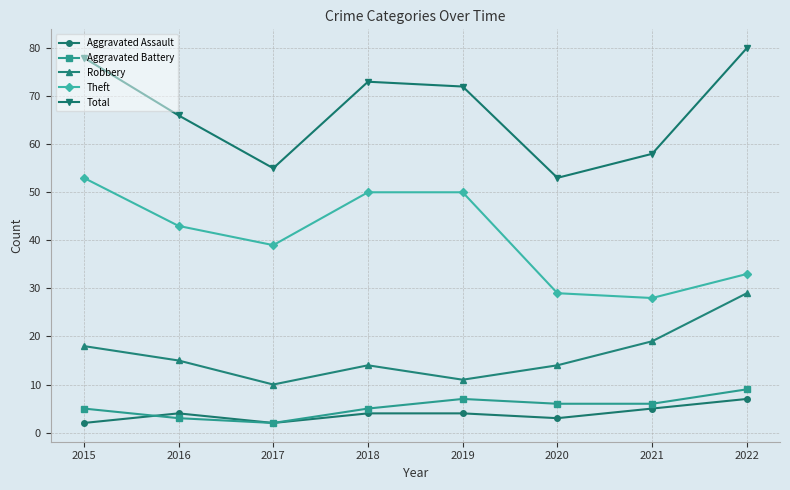

True or false: Theft and Aggravated Assault intersect in this chart.

False